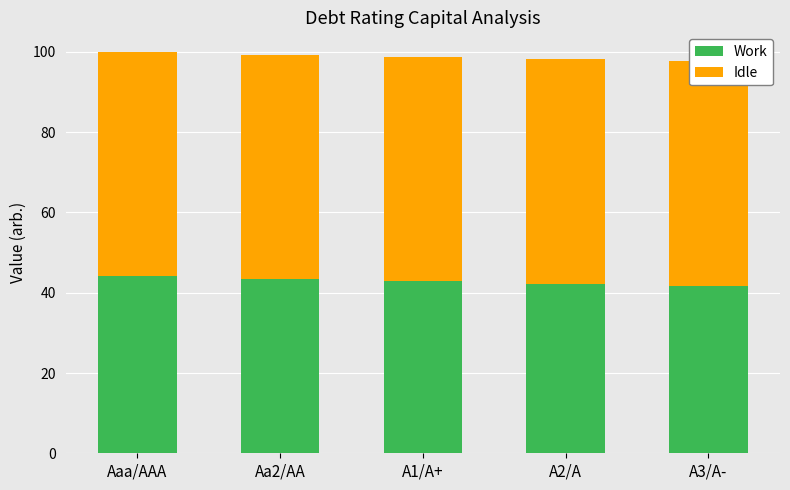

True or false: Work has a value of 41.7 at A3/A-.

True